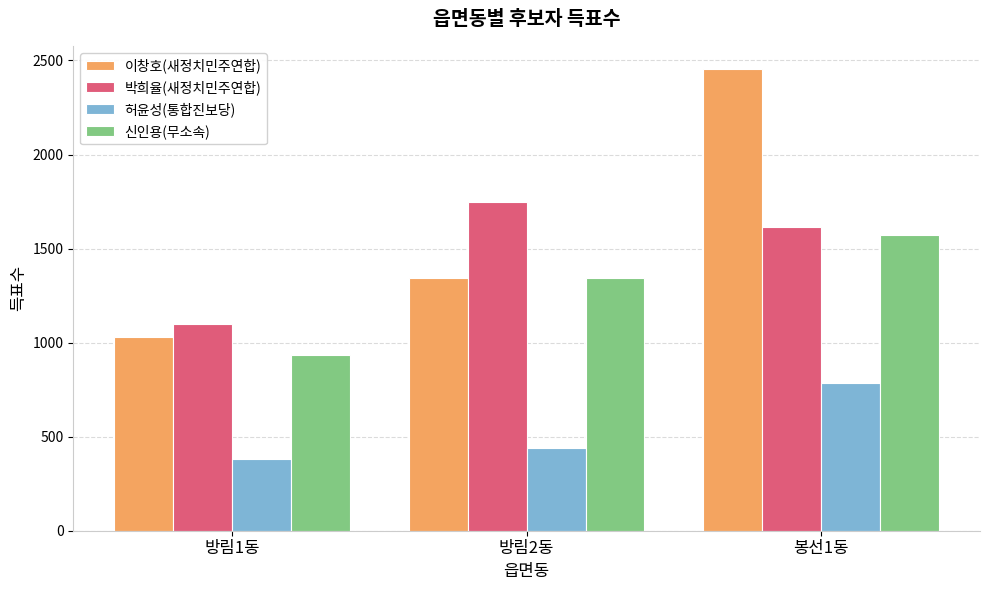

How many groups of bars are there?

3